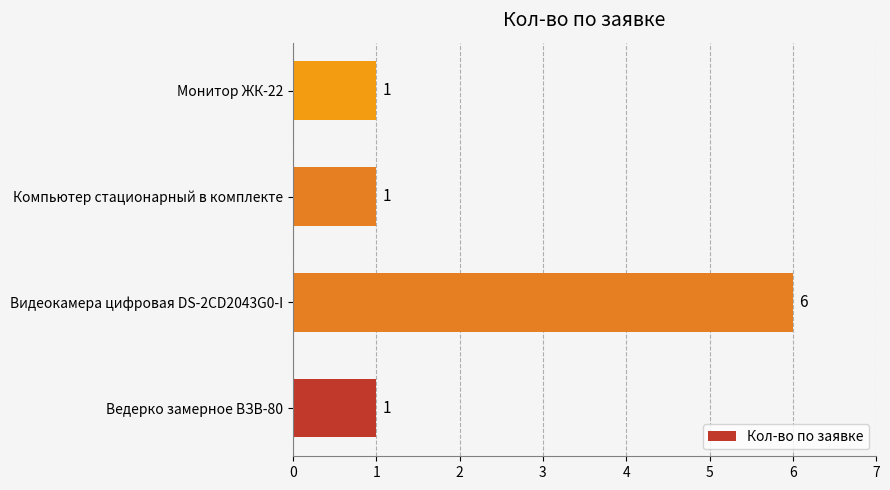

What is the smallest value displayed?

1